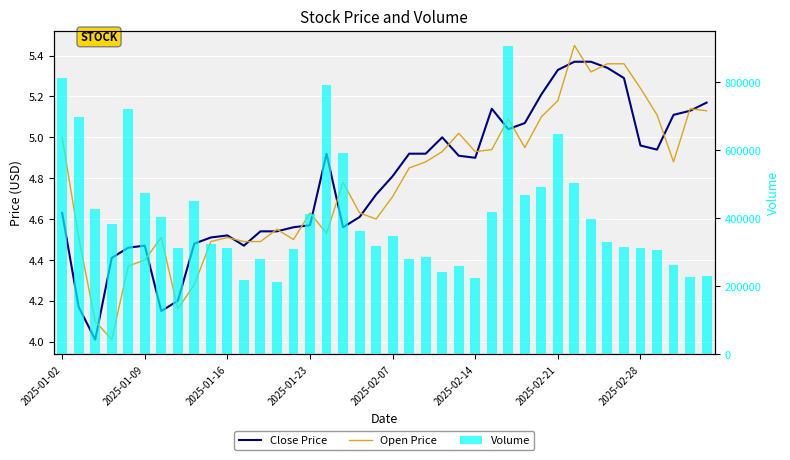

Does the chart contain any negative values?

No